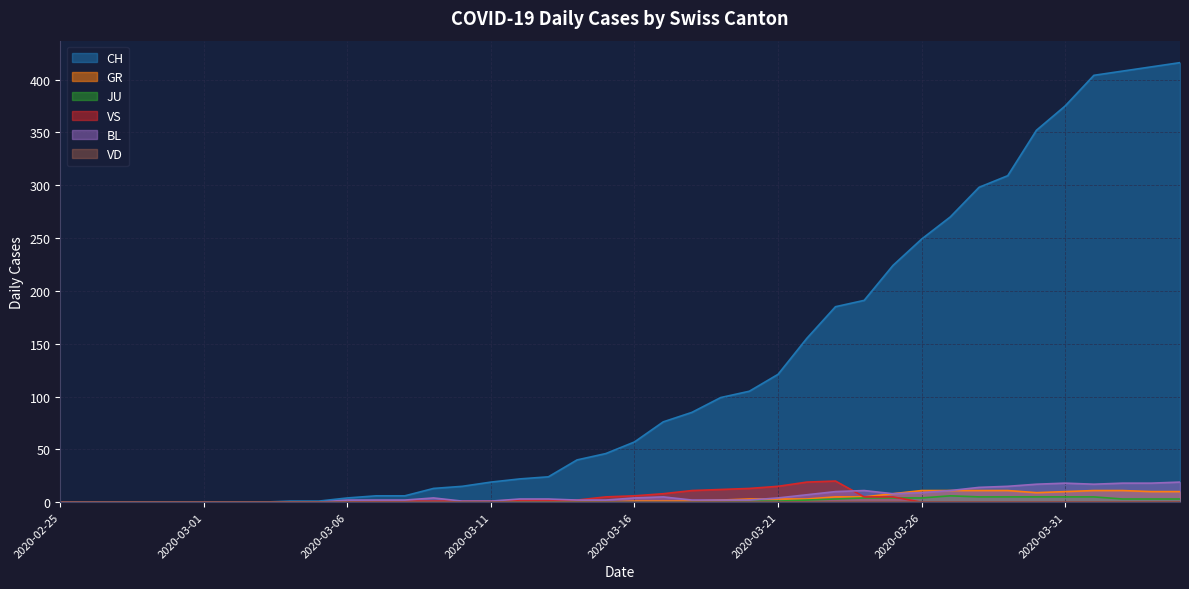

The BL series shows 2 at 2020-03-20. True or false?

True